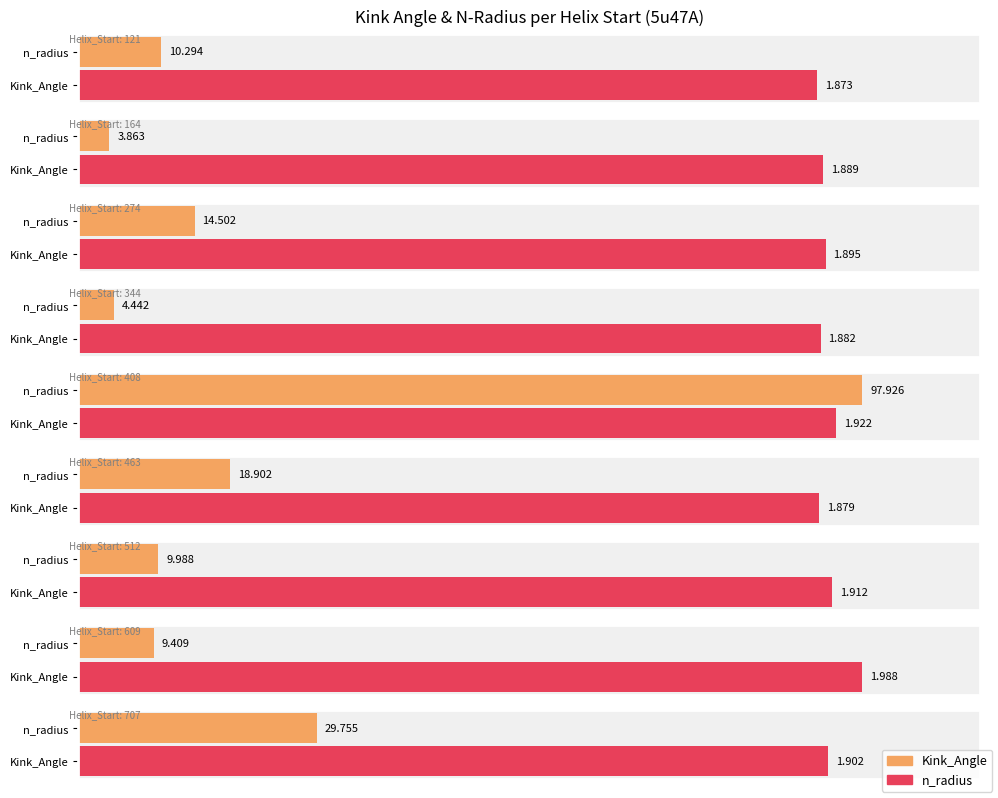

Count the n_radius values in the range 1 to 2.

9